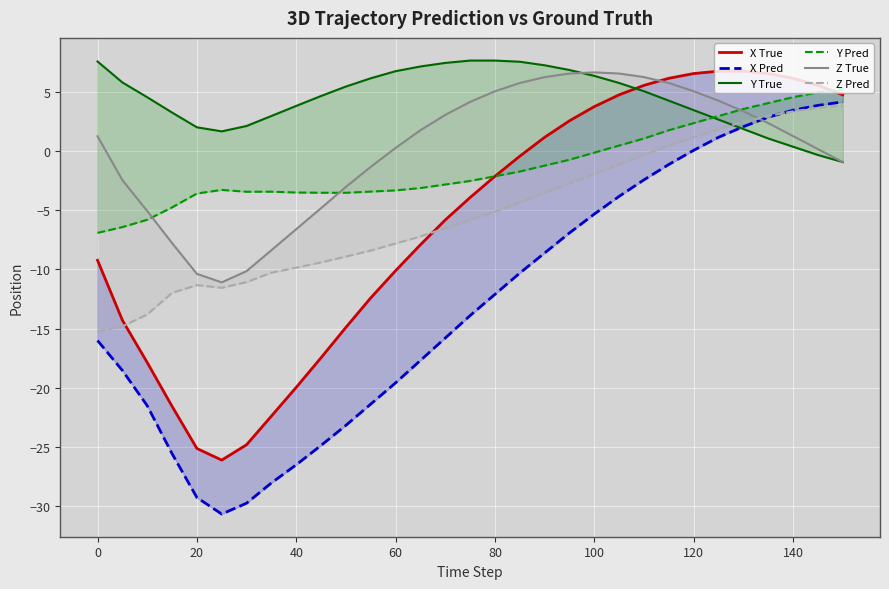

What is the sum of all Z True values?

4.8